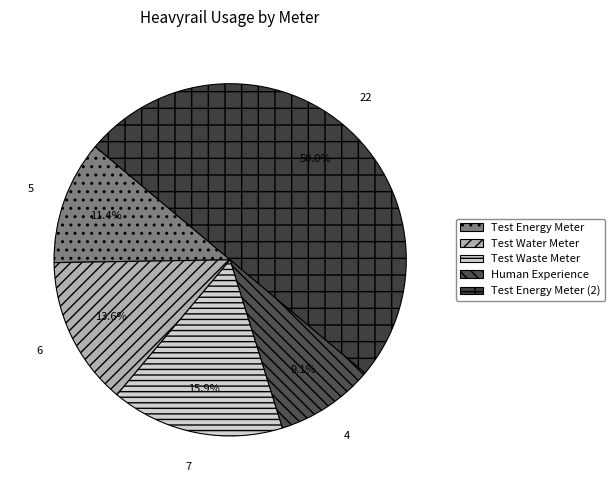

To the nearest percent, what percentage of the pie is Test Waste Meter?

16%